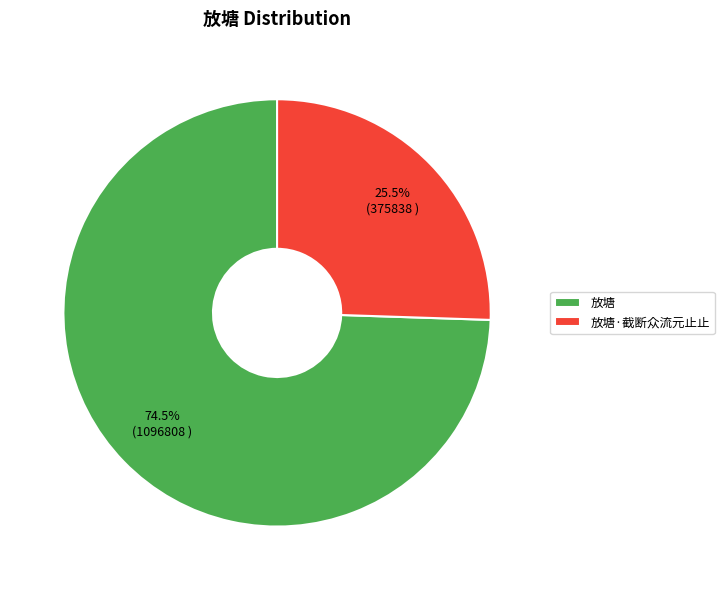

Rank the categories by value from lowest to highest.

放塘·截断众流元止止, 放塘